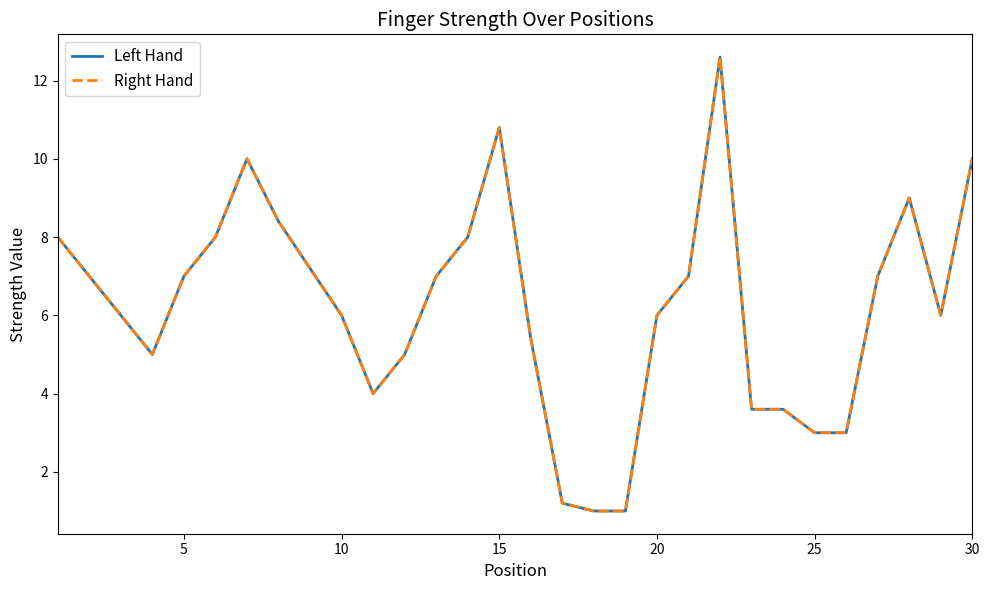

What is the sum of all Right Hand values?

186.8